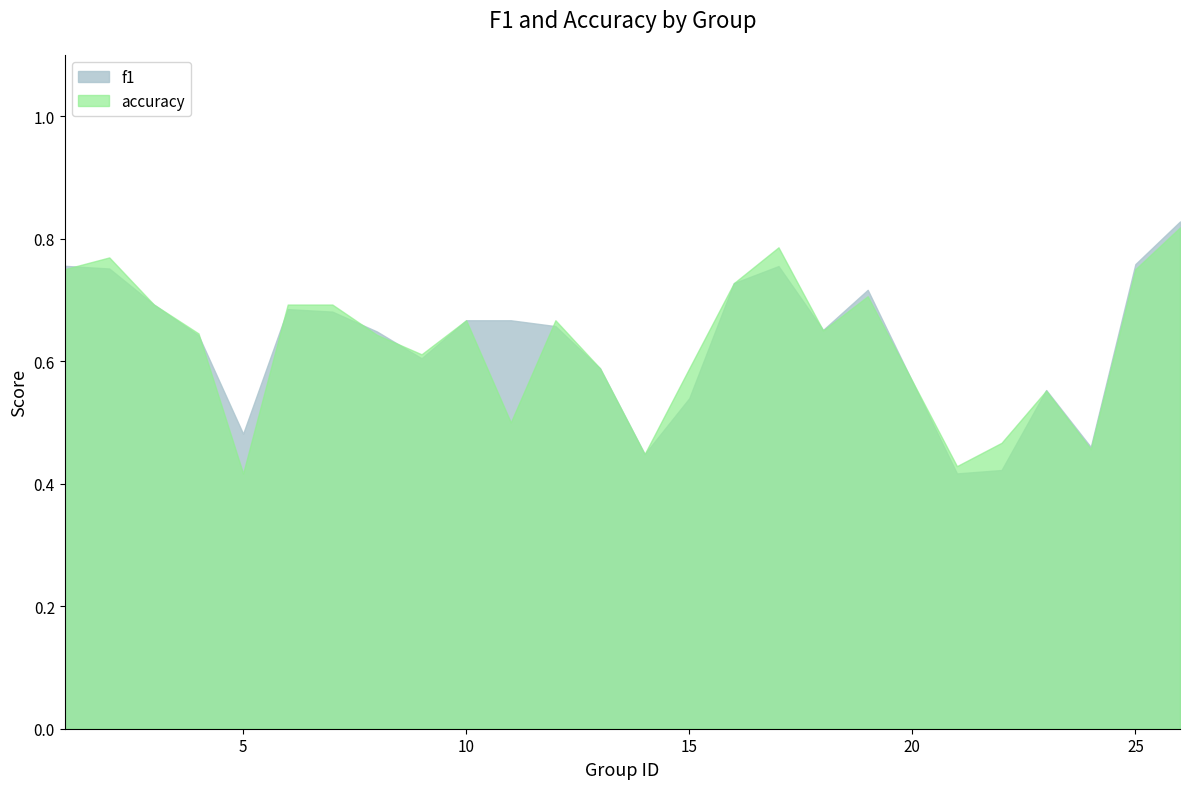

What is the value of the accuracy point at the 3rd from the left?

0.7